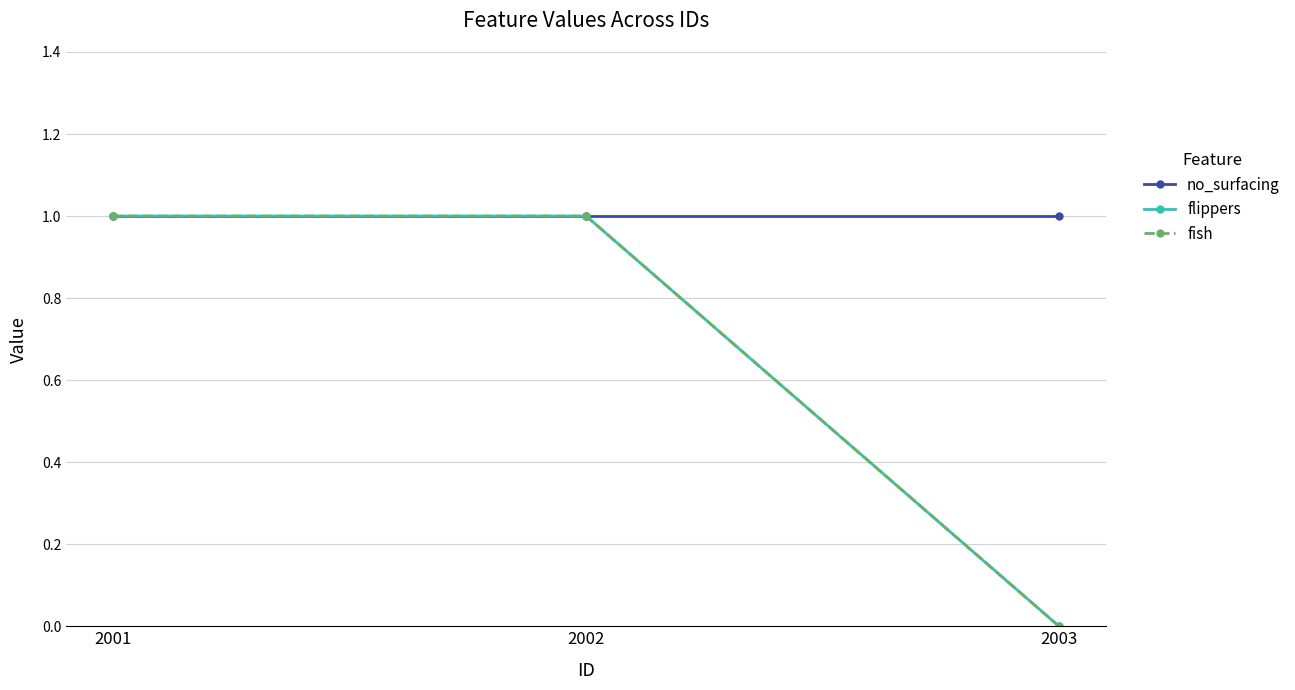

Does the chart display data point markers on the line(s)?

Yes